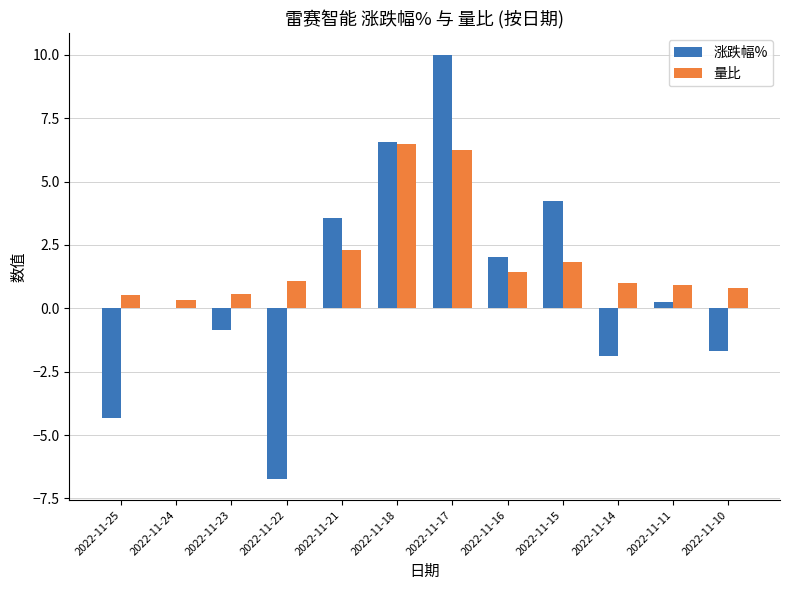

Which series has the largest total across all categories?

量比